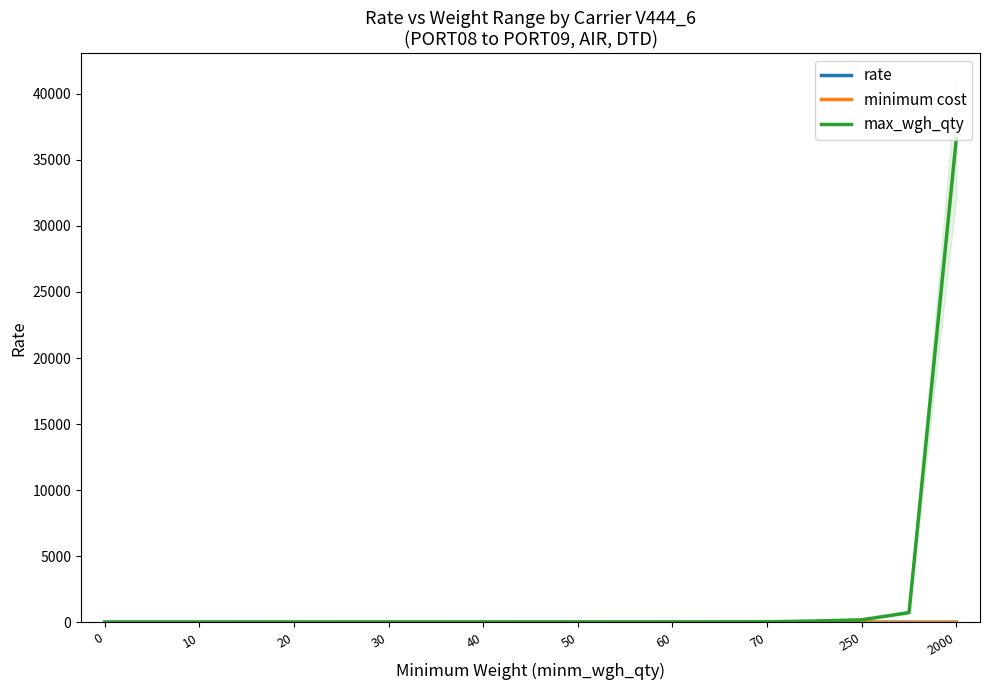

Which category has the highest value in the max_wgh_qty series?

2000